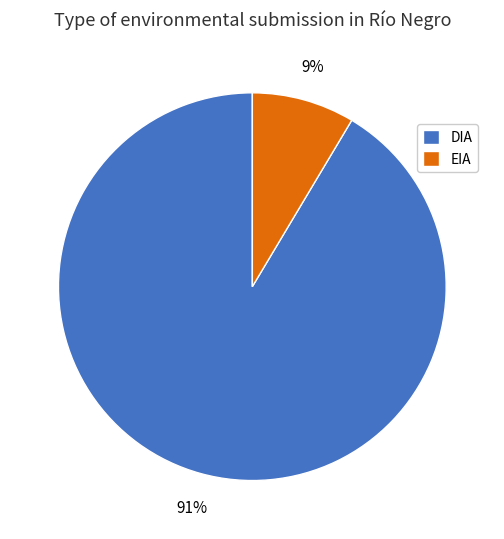

Approximately how many times larger is the value at EIA compared to DIA?

0.1